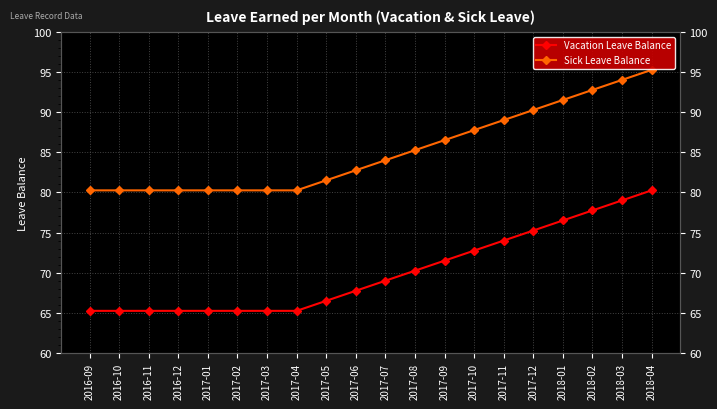

What is the label of the 2nd point from the left?

2016-10